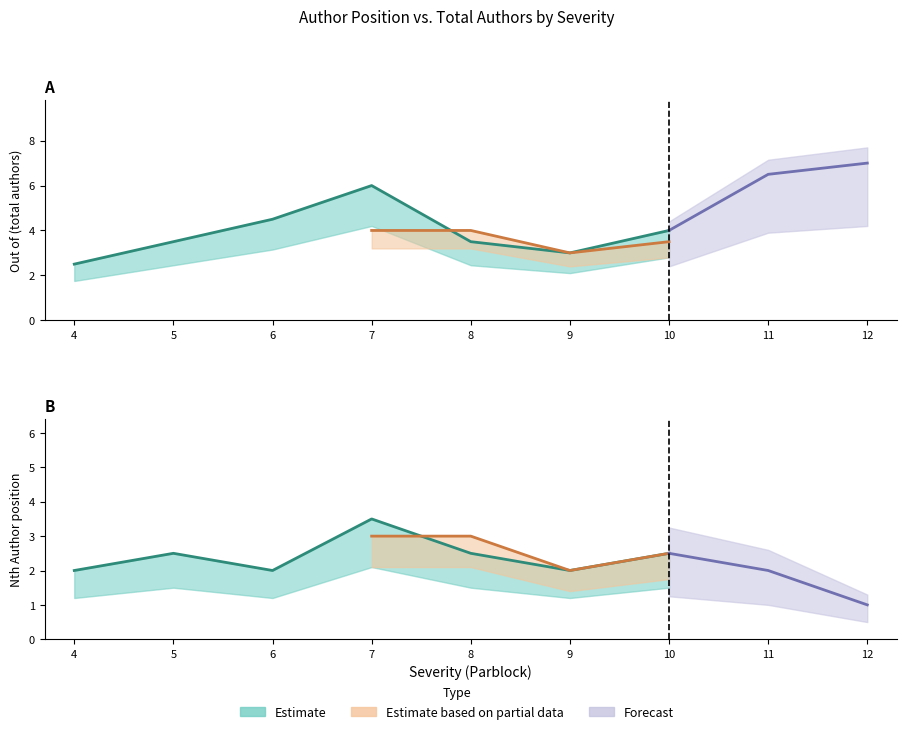

What is the average value of the Out of2 series?

4